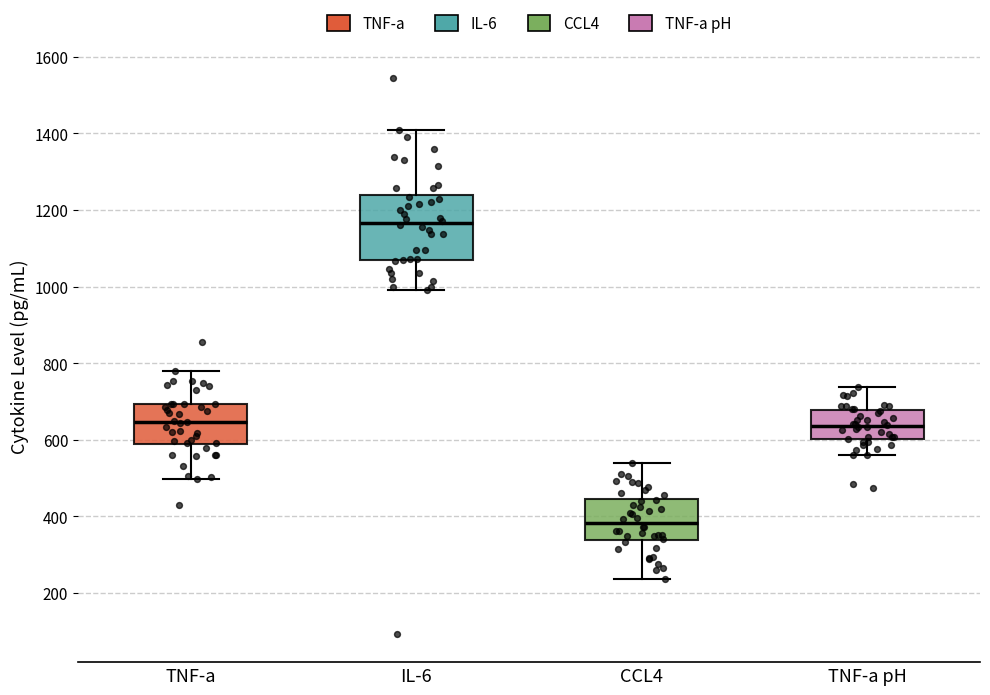

Reading left to right, transcribe this box plot: for each box, give where its median line is, the range the box spans, and where its two whiskers end, as read against the y-axis. The values are not printed on the chart, so give them approximately, as read against the axis.

TNF-a: median 640, box 580 to 700, whiskers 500 to 780
IL-6: median 1160, box 1060 to 1240, whiskers 1000 to 1400
CCL4: median 380, box 340 to 440, whiskers 240 to 540
TNF-a pH: median 640, box 600 to 680, whiskers 560 to 740